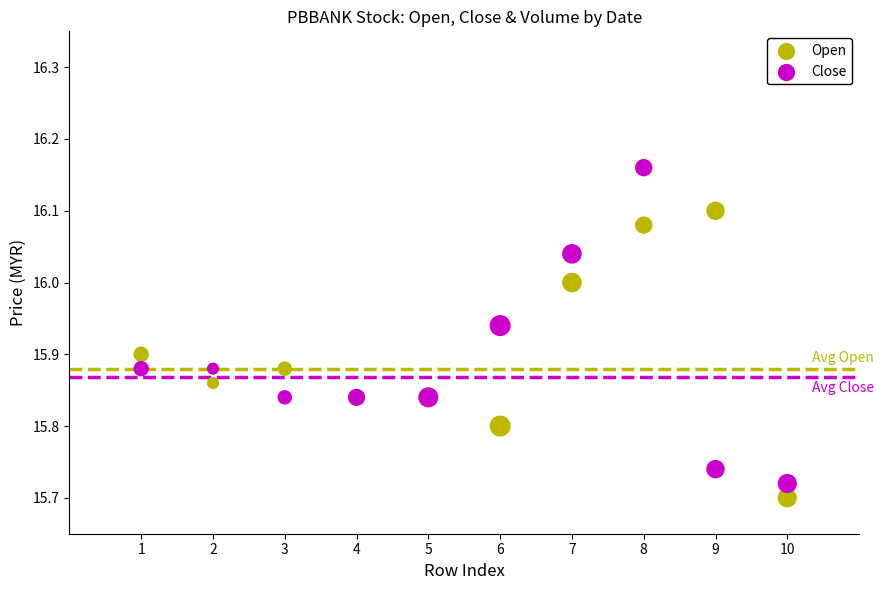

What is the X range (max minus min) for the scatter plot?

9.0